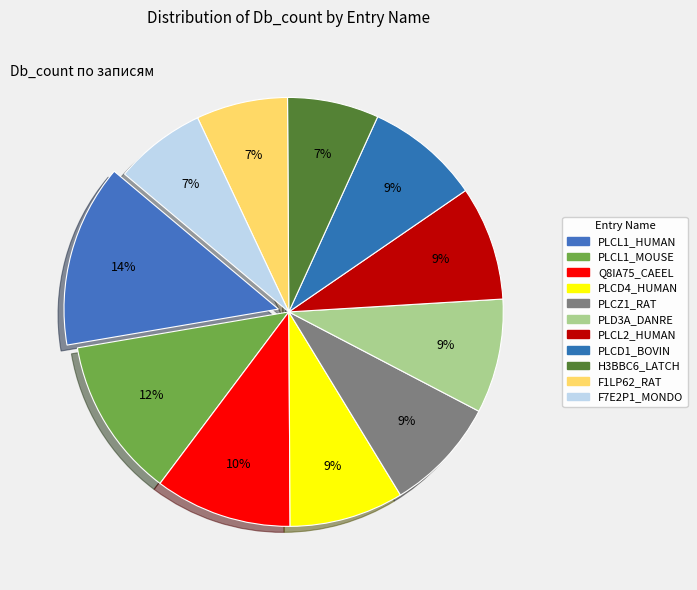

To the nearest percent, what is the combined percentage of PLCL1_MOUSE and F7E2P1_MONDO?

19%